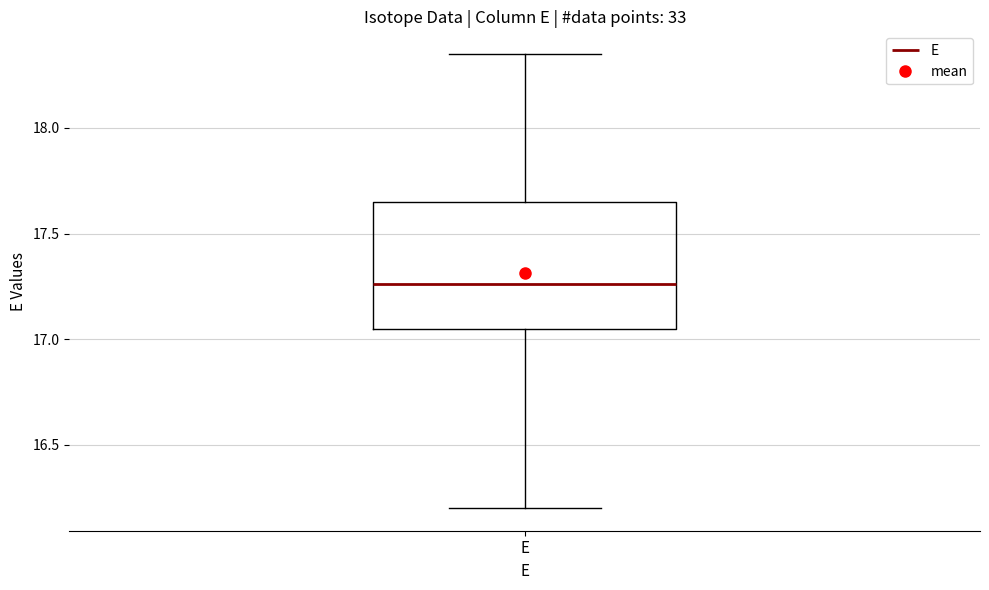

Read this box plot against the y-axis: the position of the median line, the range covered by the box, and the ends of both whiskers. The values are not printed on the chart, so give them approximately, as read against the axis.

median 17.25, box 17.05 to 17.65, whiskers 16.20 to 18.35